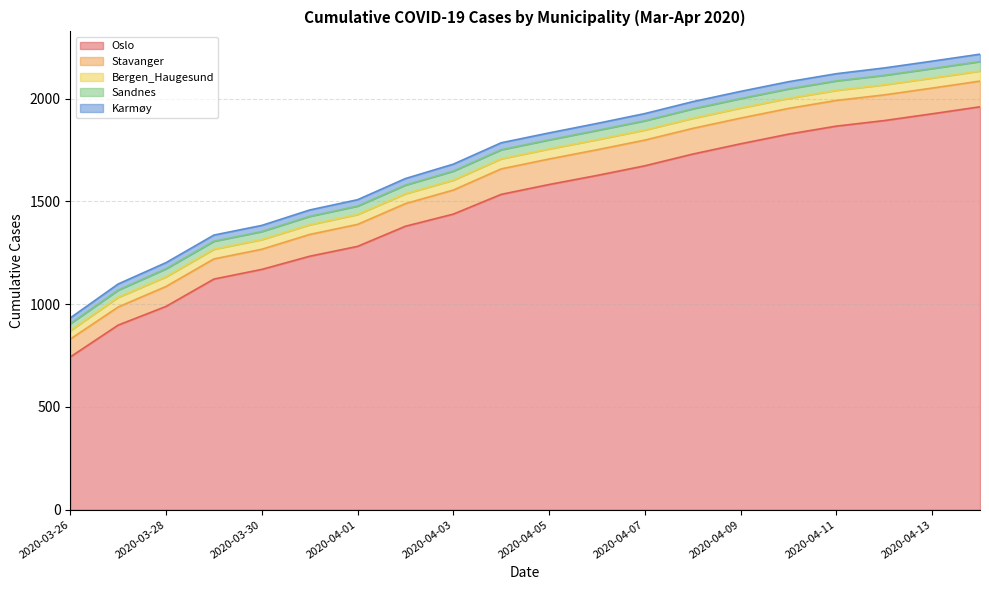

What is the value of the Sandnes point at the 5th from the left?

39